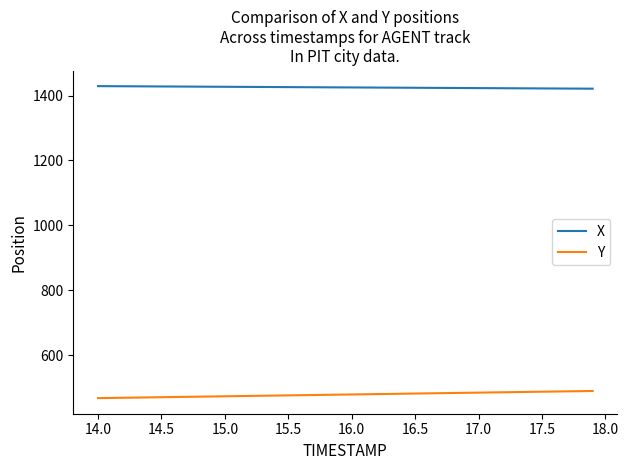

What is the maximum value shown in the chart?

1429.2